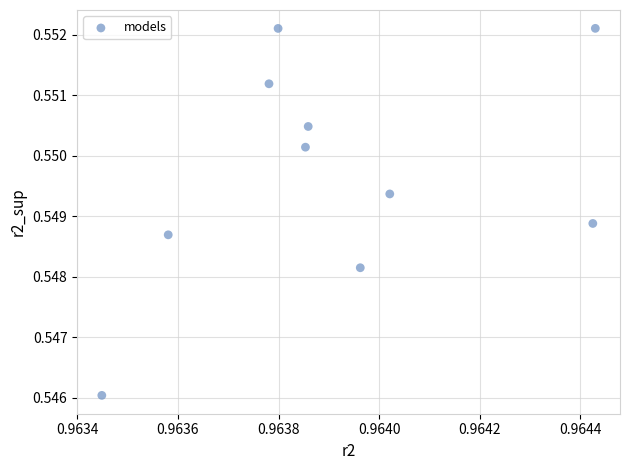

What is the average X value?

1.0